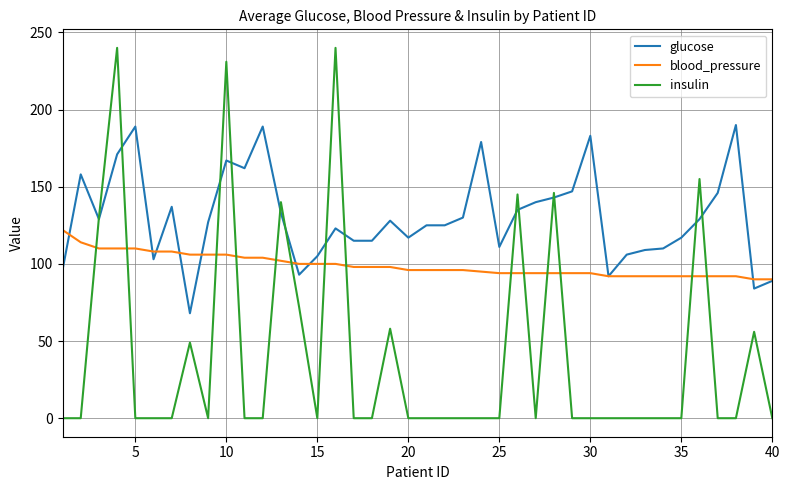

List the series in order of their peak value, highest first.

insulin, glucose, blood_pressure